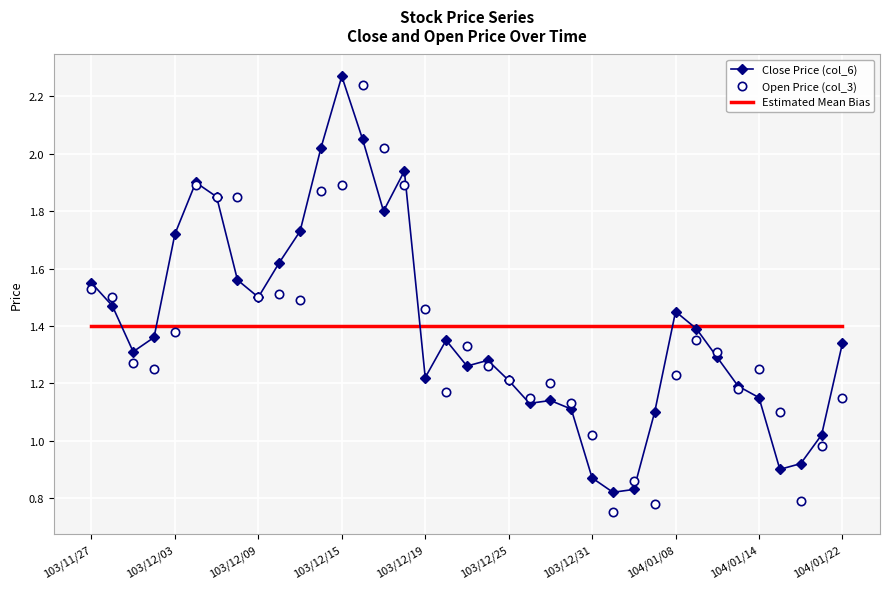

True or false: Open Price (col_3) and Estimated Mean Bias cross at least once.

True